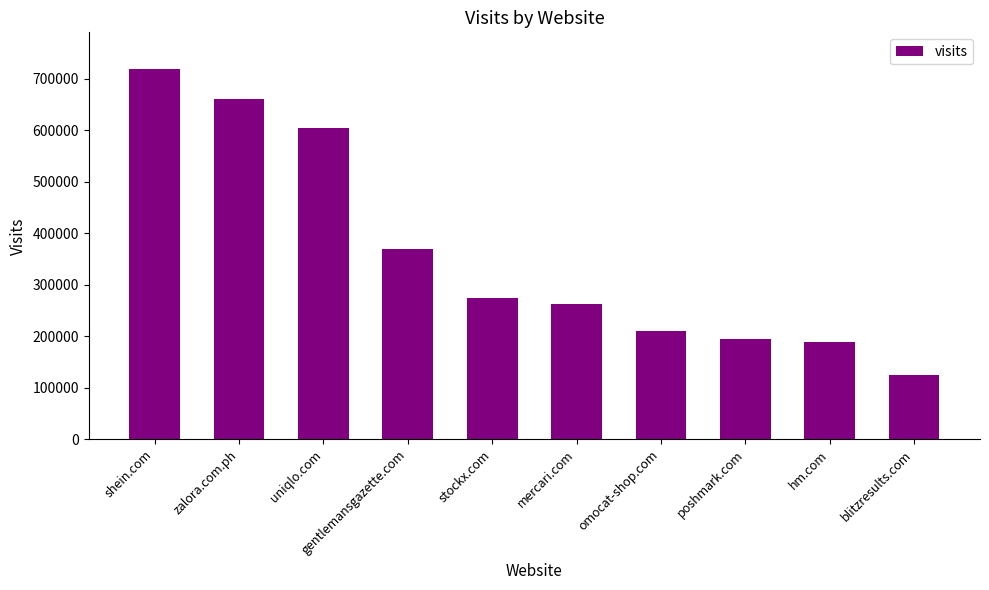

Reading left to right, what are all the values shown in this chart?

717939	660779	603129	369858	273361	263118	210352	194628	189379	124632